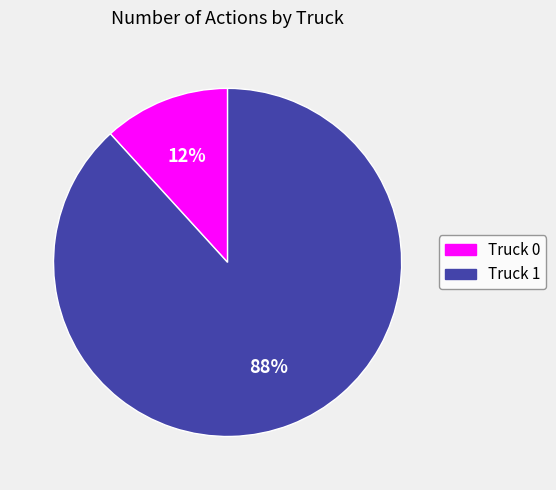

To the nearest percent, what is the difference between the largest and smallest slice percentages?

76%